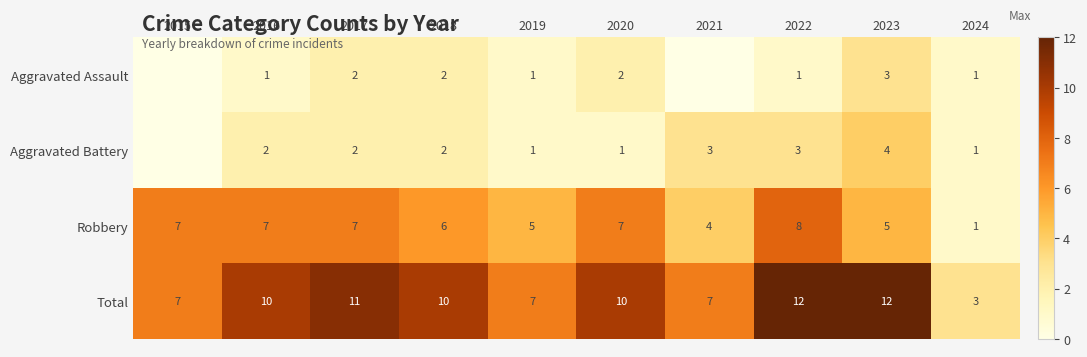

At how many categories does at least one series exceed 0?

10